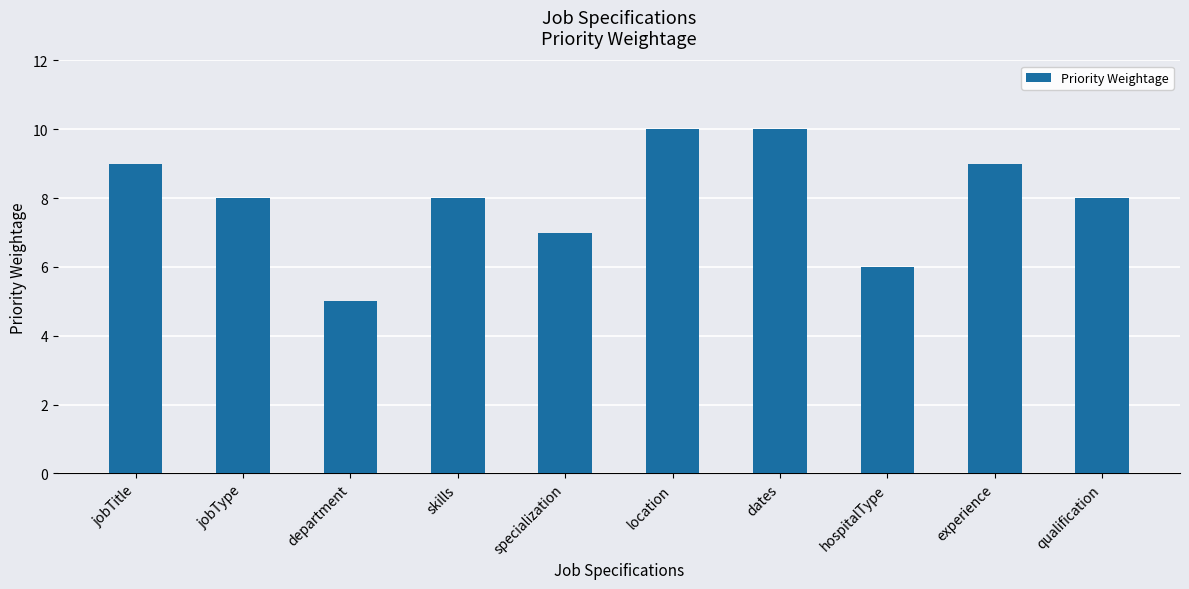

Between dates and qualification, which is larger?

dates